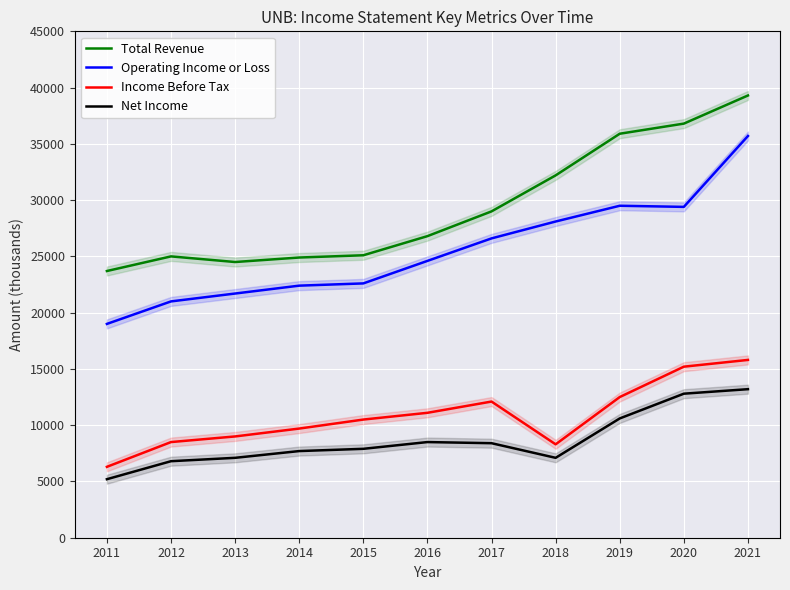

What is the lowest value of the Net Income series?

5200